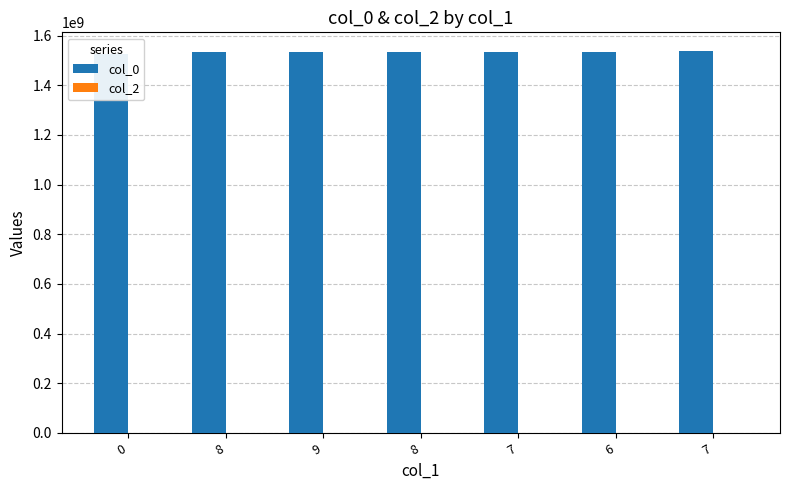

The value of col_0 at 9 is 1534446981. True or false?

True